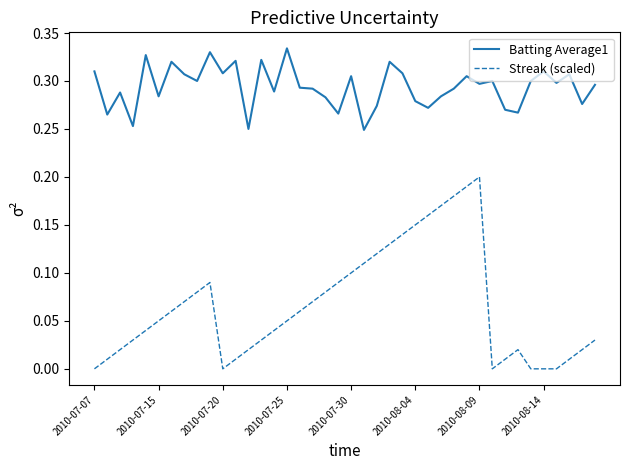

Which series has the widest spread of values?

Streak (scaled)